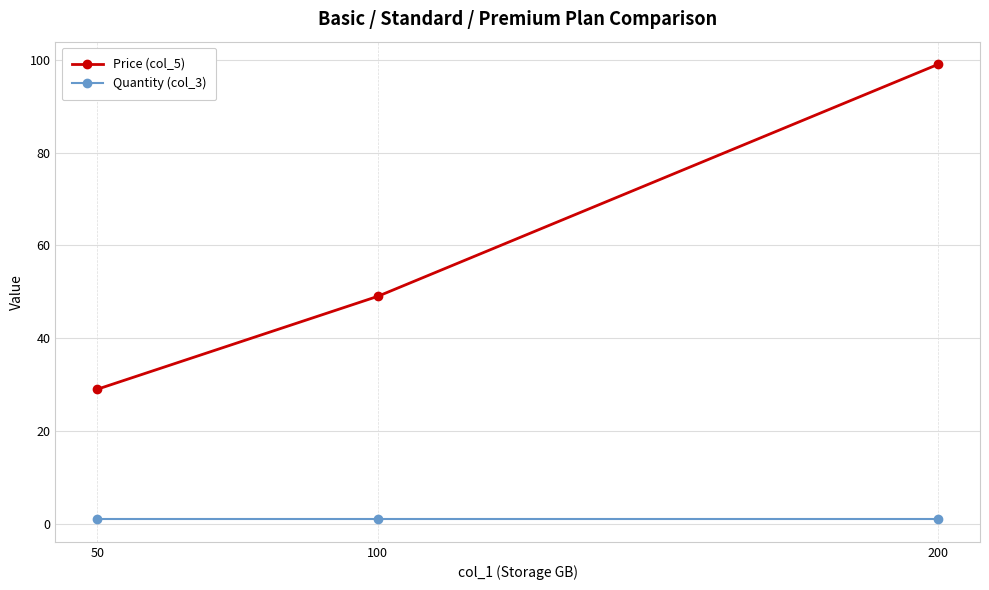

The value of Price (col_5) at 50 is 17. True or false?

False